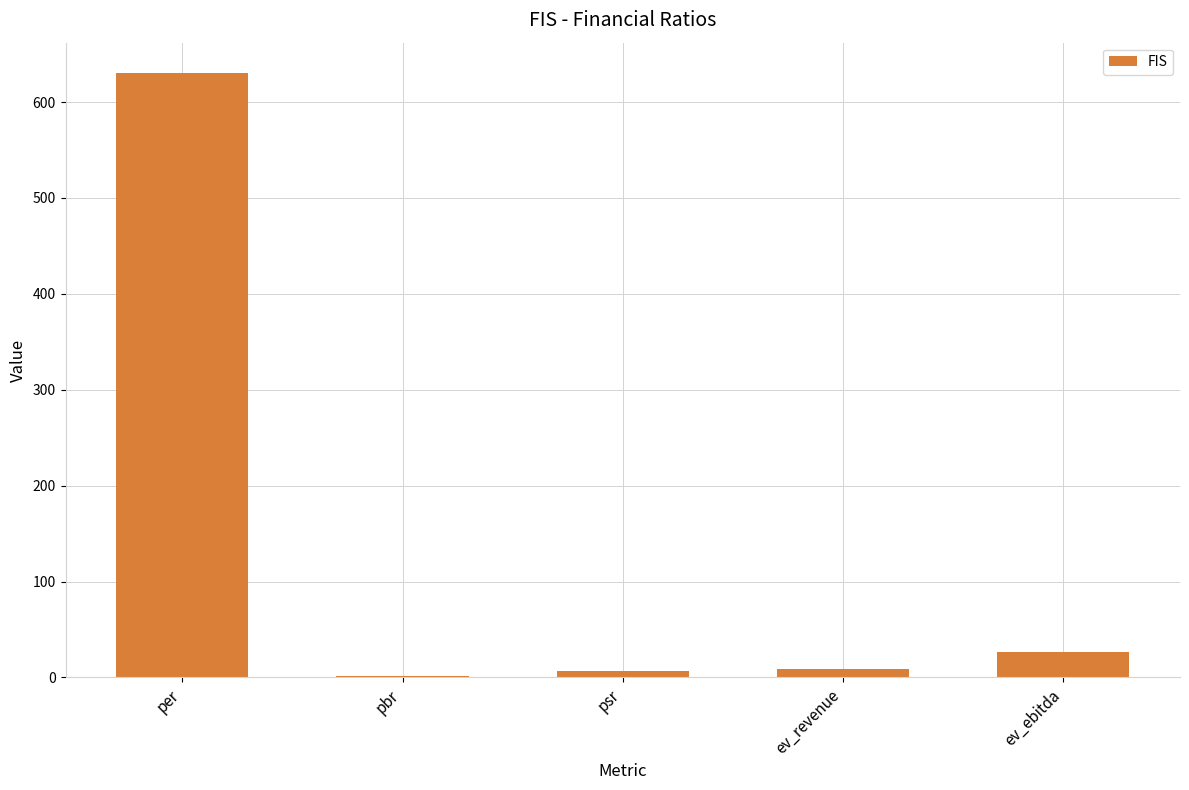

Read the value at ev_ebitda.

26.5